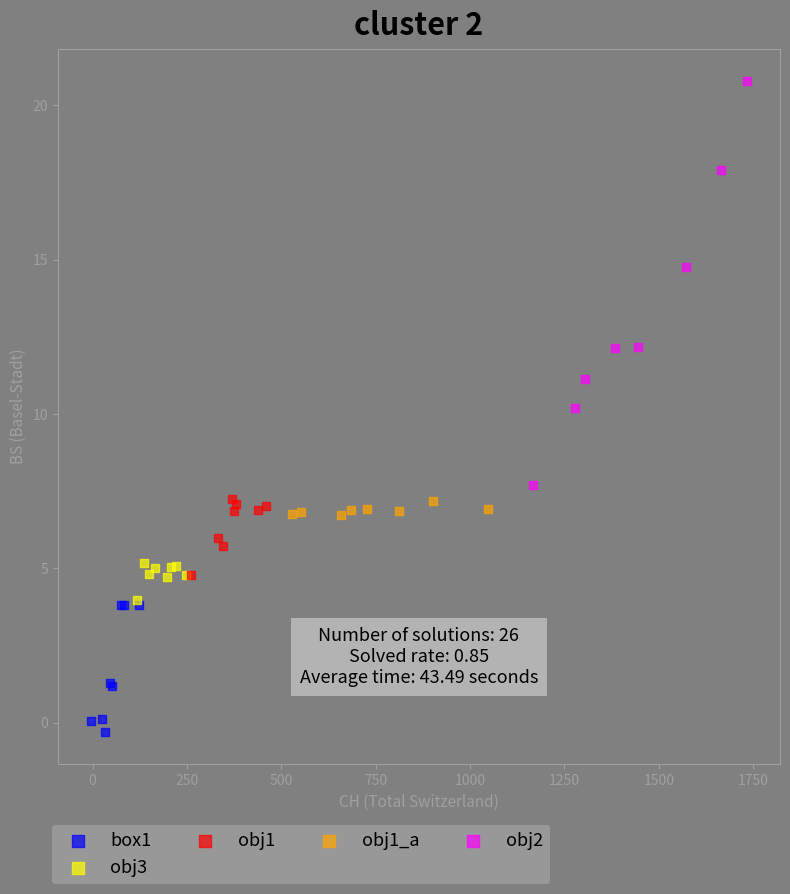

Which series contains the highest Y value?

obj2